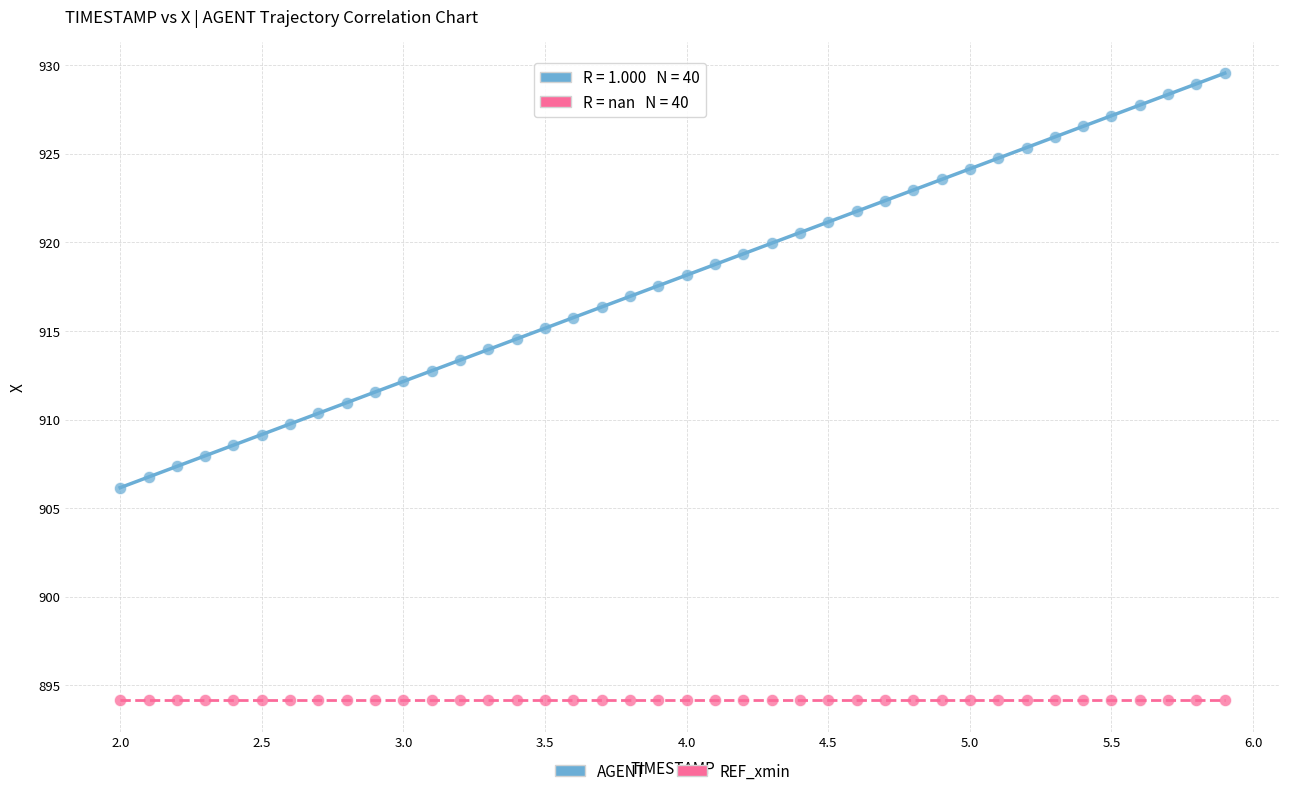

Which series contains the highest Y value?

AGENT